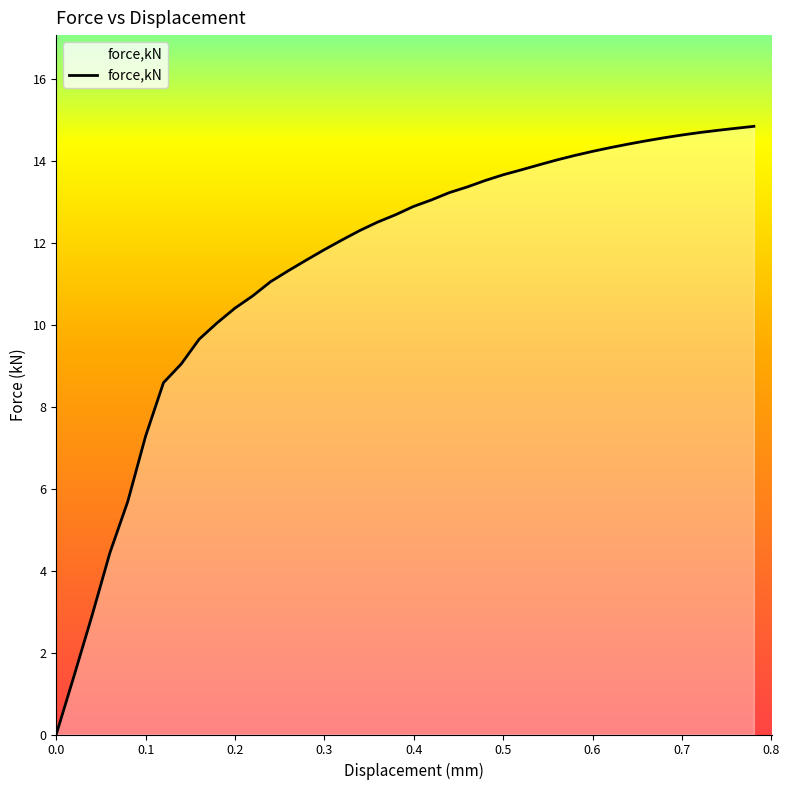

What is the greatest value displayed?

14.8